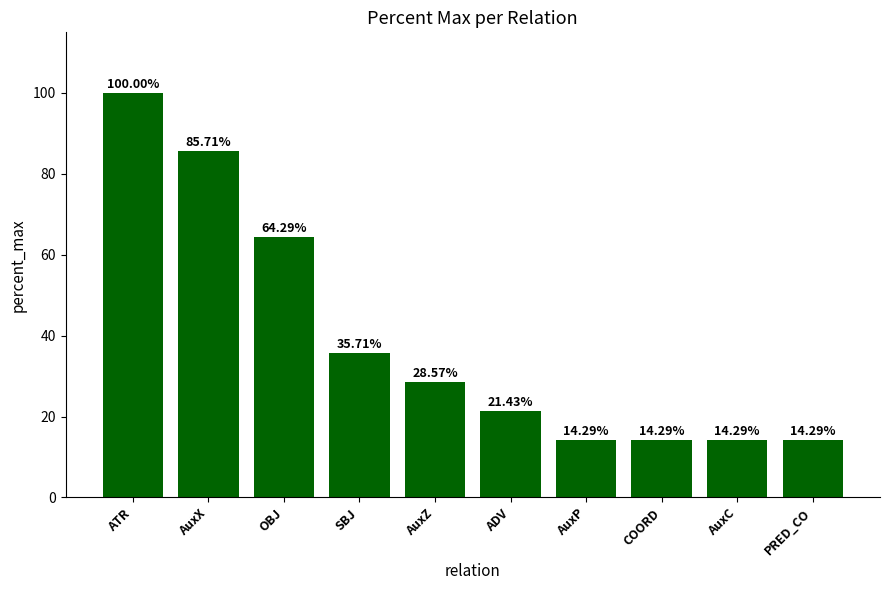

What is the change in value from AuxX to AuxC?

-71.4